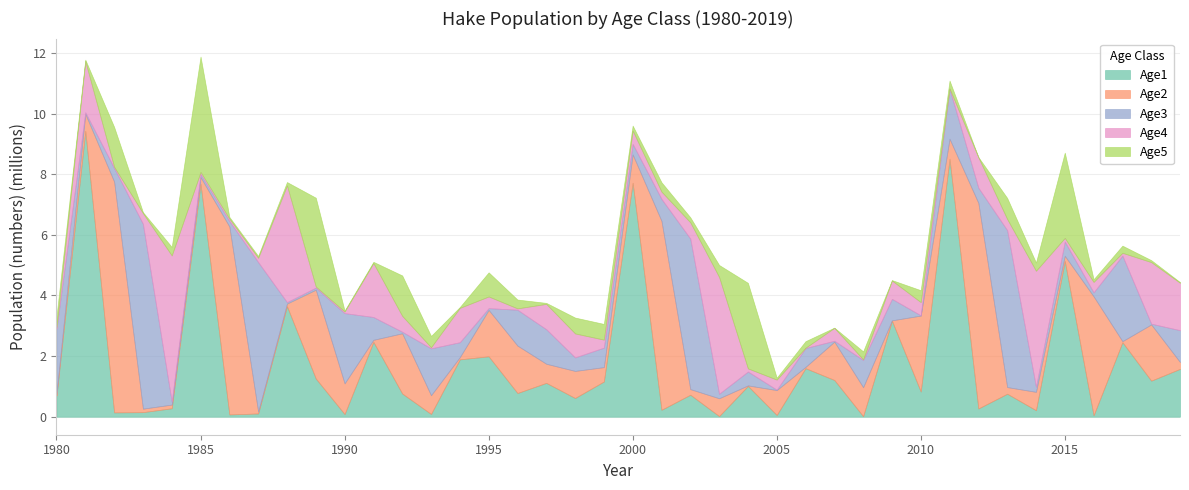

The Age2 series shows 224436.0 at 2019. True or false?

True